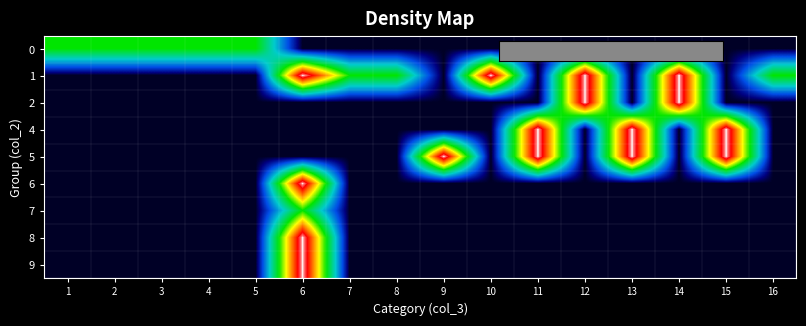

Reading left to right, transcribe all the data shown in this chart.

0: 1=0.5	2=0.5	3=0.5	4=0.5	5=0.5	6=0.0	7=0.0	8=0.0	9=0.0	10=0.0	11=0.0	12=0.0	13=0.0	14=0.0	15=0.0	16=0.0
1: 1=0.0	2=0.0	3=0.0	4=0.0	5=0.0	6=1.0	7=0.5	8=0.5	9=0.0	10=1.0	11=0.0	12=1.0	13=0.0	14=1.0	15=0.0	16=0.5
2: 1=0.0	2=0.0	3=0.0	4=0.0	5=0.0	6=0.0	7=0.0	8=0.0	9=0.0	10=0.0	11=0.0	12=1.0	13=0.0	14=1.0	15=0.0	16=0.0
4: 1=0.0	2=0.0	3=0.0	4=0.0	5=0.0	6=0.0	7=0.0	8=0.0	9=0.0	10=0.0	11=1.0	12=0.0	13=1.0	14=0.0	15=1.0	16=0.0
5: 1=0.0	2=0.0	3=0.0	4=0.0	5=0.0	6=0.0	7=0.0	8=0.0	9=1.0	10=0.0	11=1.0	12=0.0	13=1.0	14=0.0	15=1.0	16=0.0
6: 1=0.0	2=0.0	3=0.0	4=0.0	5=0.0	6=1.0	7=0.0	8=0.0	9=0.0	10=0.0	11=0.0	12=0.0	13=0.0	14=0.0	15=0.0	16=0.0
7: 1=0.0	2=0.0	3=0.0	4=0.0	5=0.0	6=0.5	7=0.0	8=0.0	9=0.0	10=0.0	11=0.0	12=0.0	13=0.0	14=0.0	15=0.0	16=0.0
8: 1=0.0	2=0.0	3=0.0	4=0.0	5=0.0	6=1.0	7=0.0	8=0.0	9=0.0	10=0.0	11=0.0	12=0.0	13=0.0	14=0.0	15=0.0	16=0.0
9: 1=0.0	2=0.0	3=0.0	4=0.0	5=0.0	6=1.0	7=0.0	8=0.0	9=0.0	10=0.0	11=0.0	12=0.0	13=0.0	14=0.0	15=0.0	16=0.0